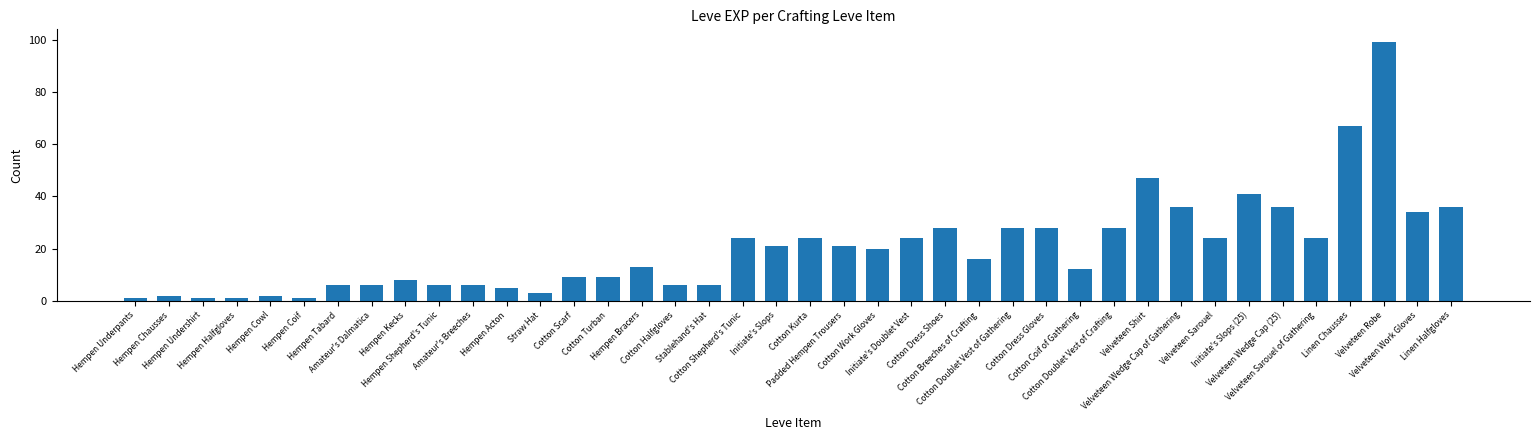

What is the label of the 34th bar from the right?

Hempen Tabard